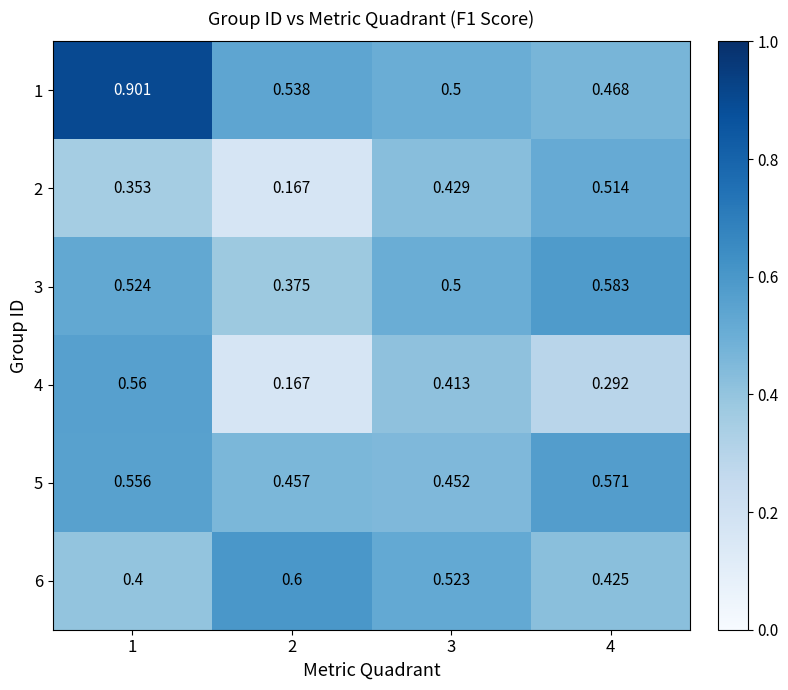

What is the total value across all series at 1?

3.3